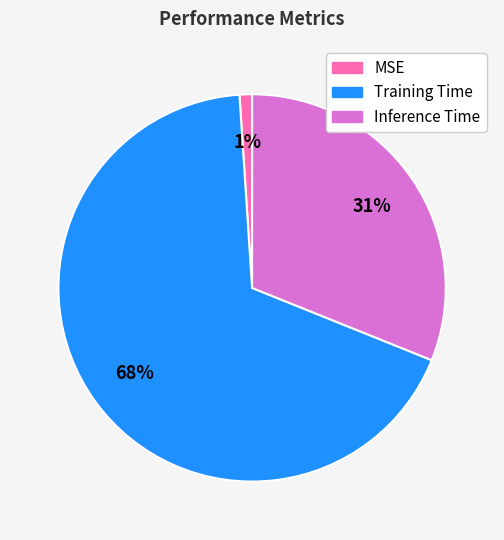

To the nearest percent, what is the difference between the Inference Time and MSE slice percentages?

30%